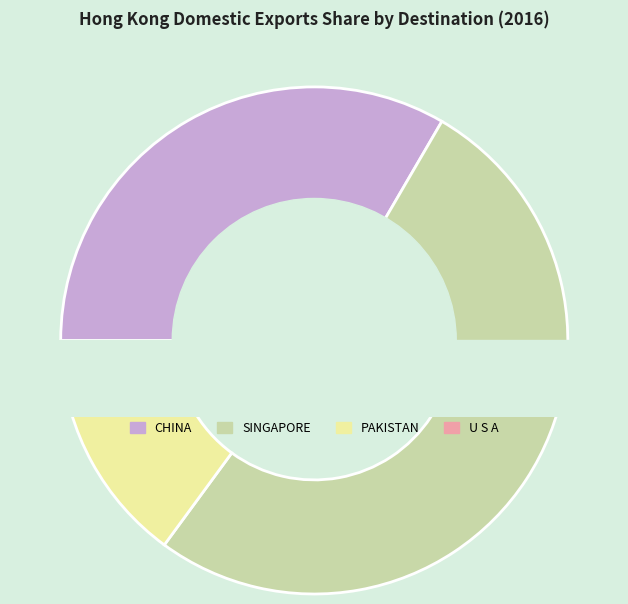

To the nearest percent, what percentage of the pie is PAKISTAN?

14%